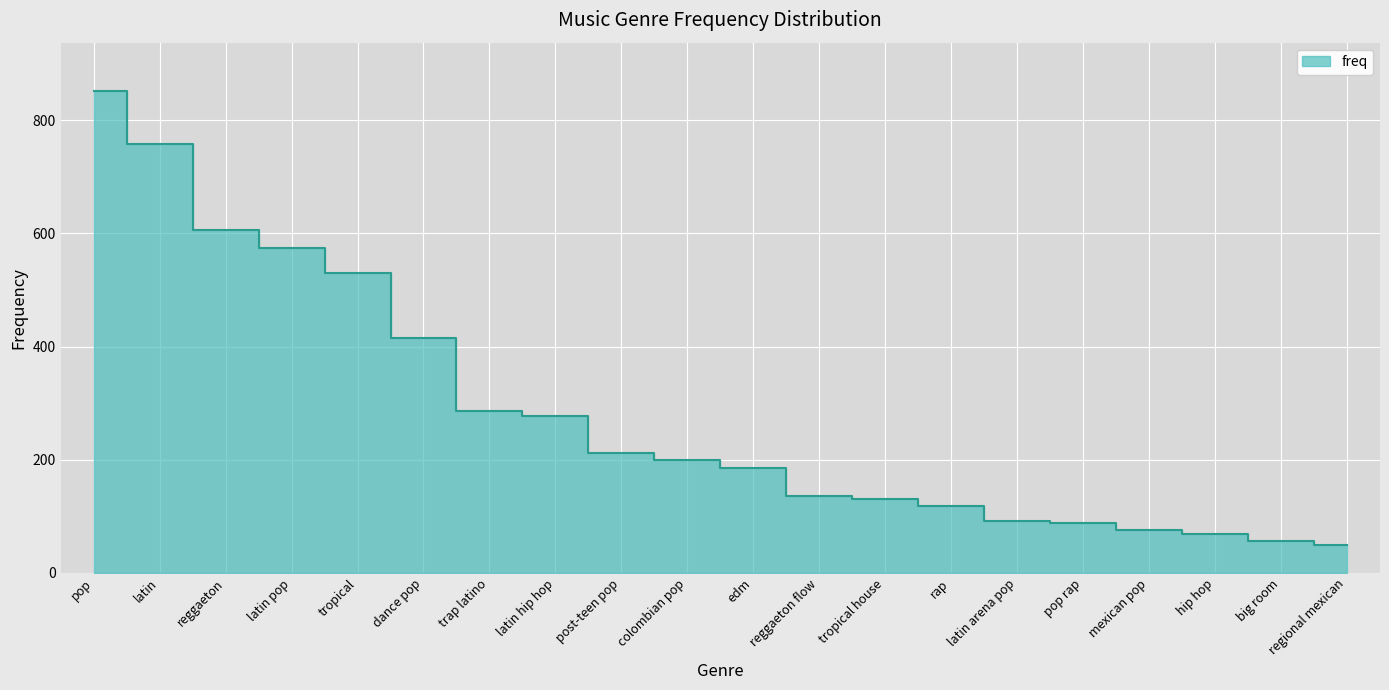

What is the label of the 19th point from the right?

latin